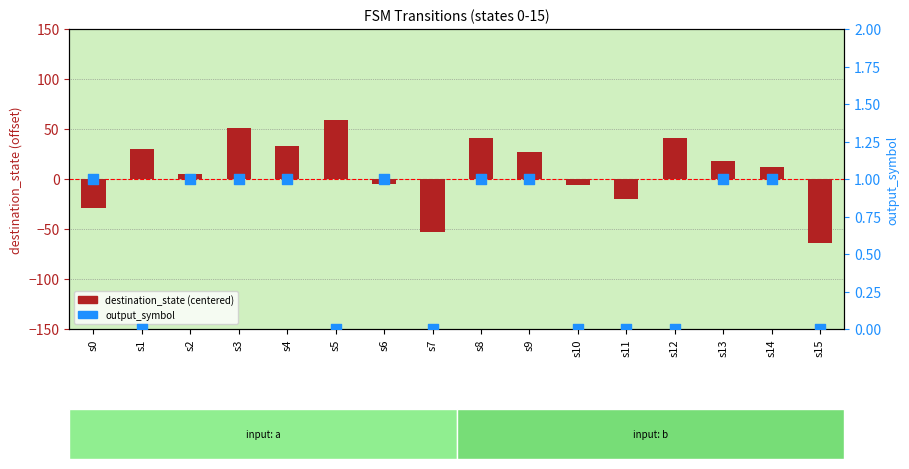

At how many categories does at least one series exceed 54?

1